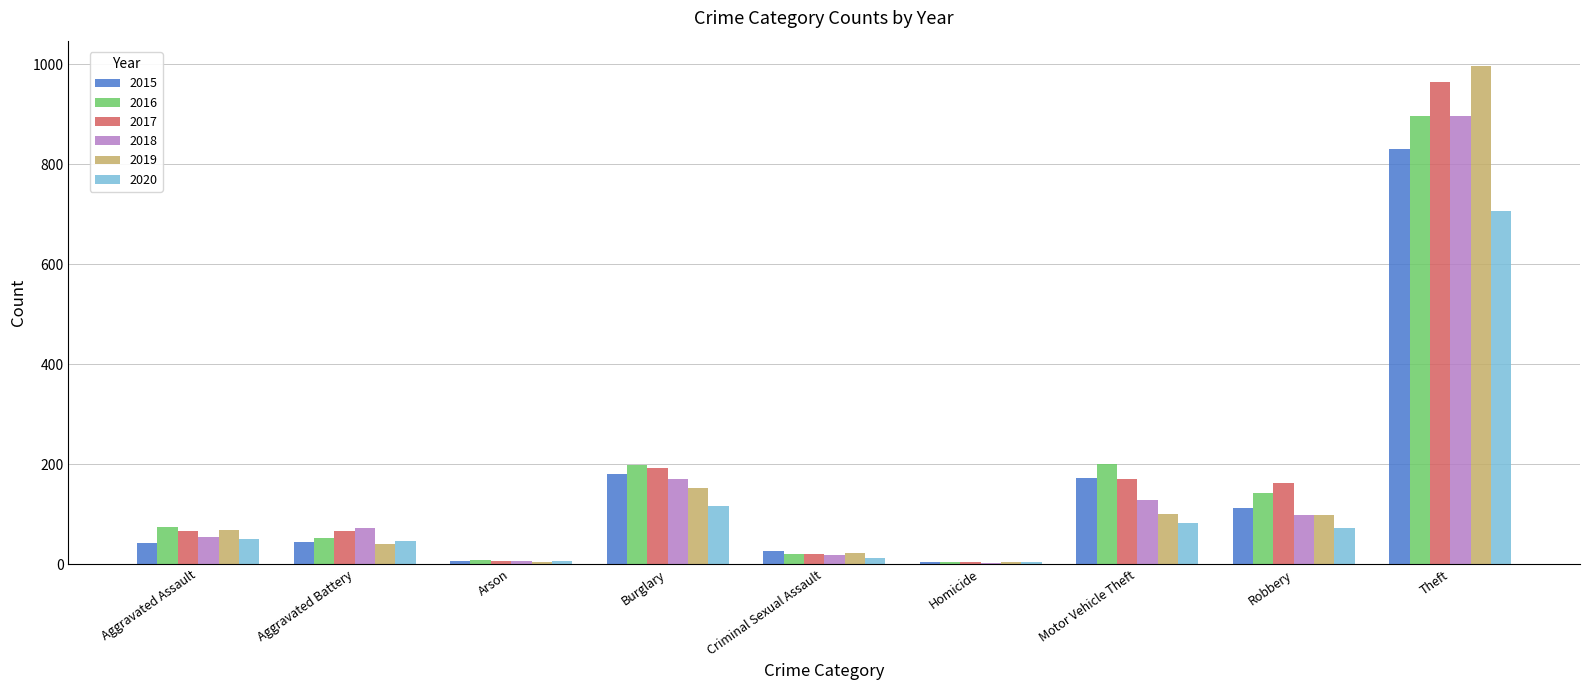

Is the value of 2020 at Aggravated Battery greater than the value of 2015 at Theft?

No